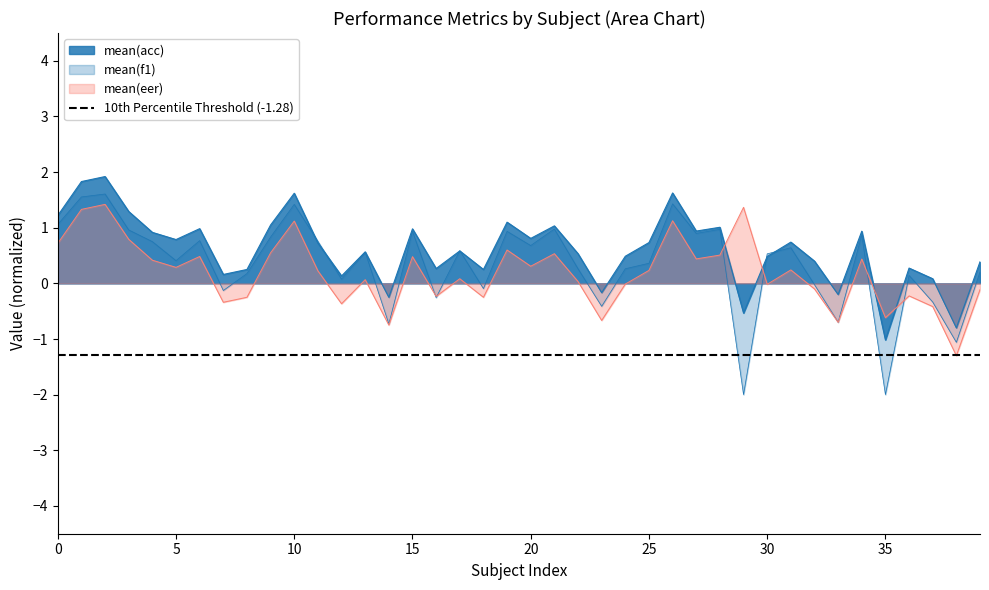

How many values in mean(eer) are below zero?

16